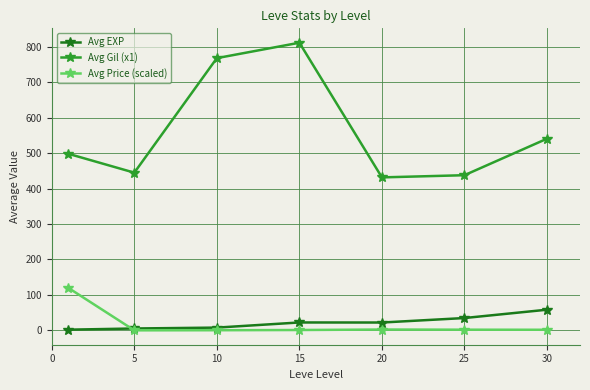

Which series has the largest total across all categories?

Avg Gil (x1)